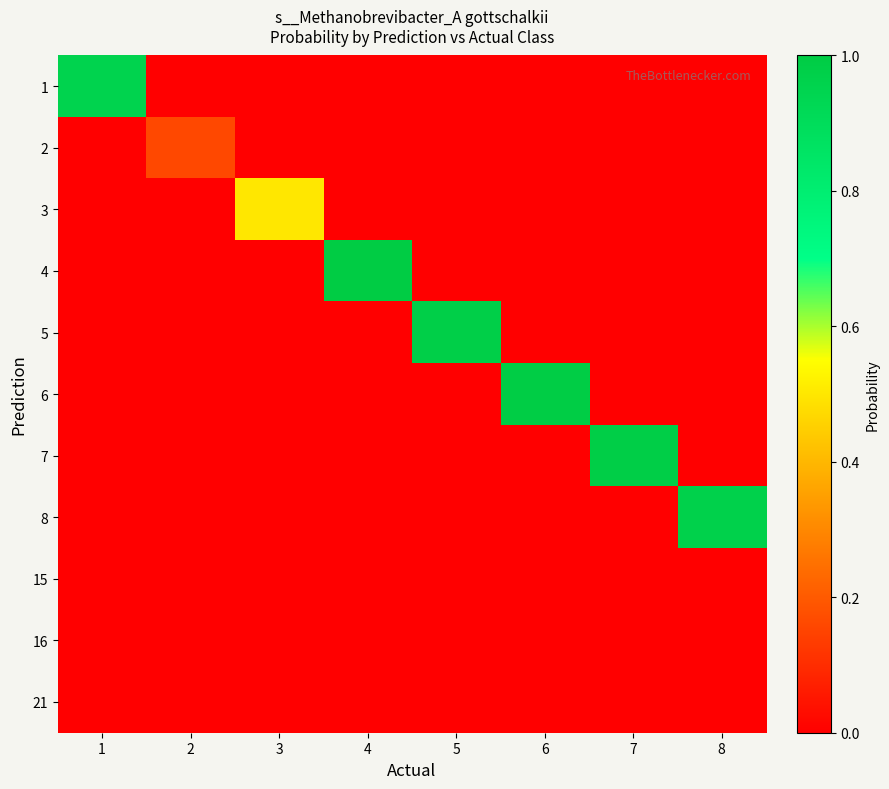

At which category is the sum across all series the highest?

4